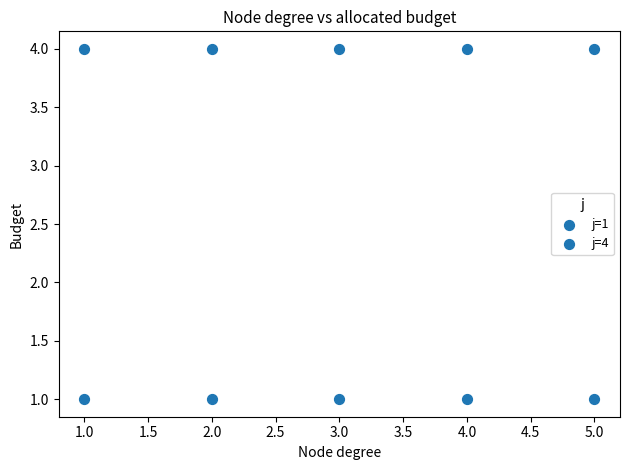

Count the number of points in this scatter plot.

10